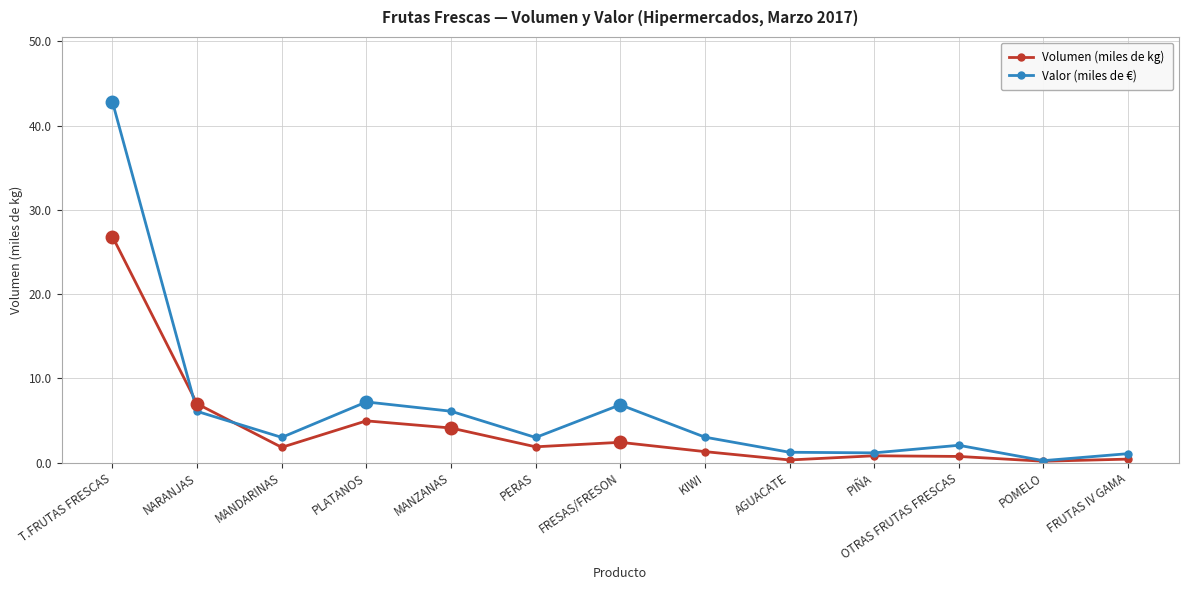

What value does the Volumen (miles de kg) series have at PIÑA?

0.8